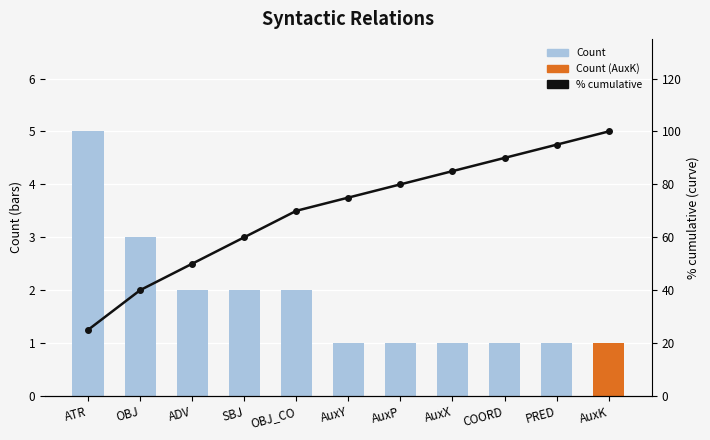

Is the value of Count at AuxK greater than the value of % cumulative at PRED?

No